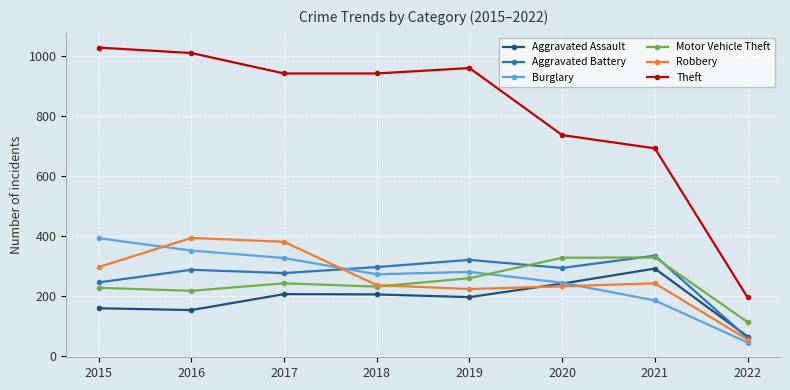

What is the value of the Theft point at the 5th from the left?

959